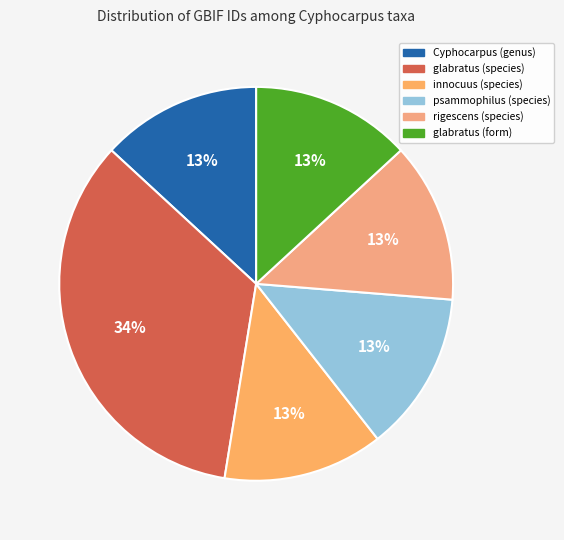

The glabratus (species) slice represents 21% of the pie. True or false?

False